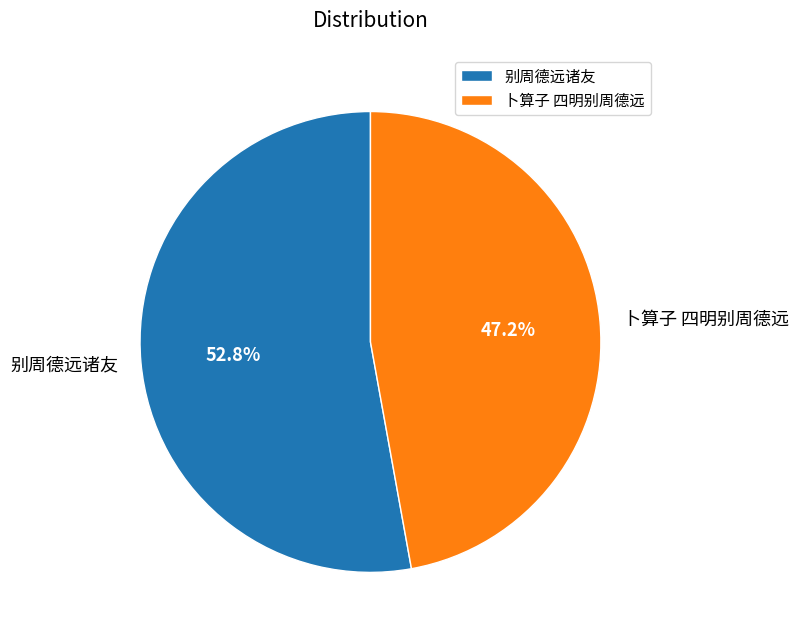

True or false: 卜算子 四明别周德远 accounts for 53% of the total.

False